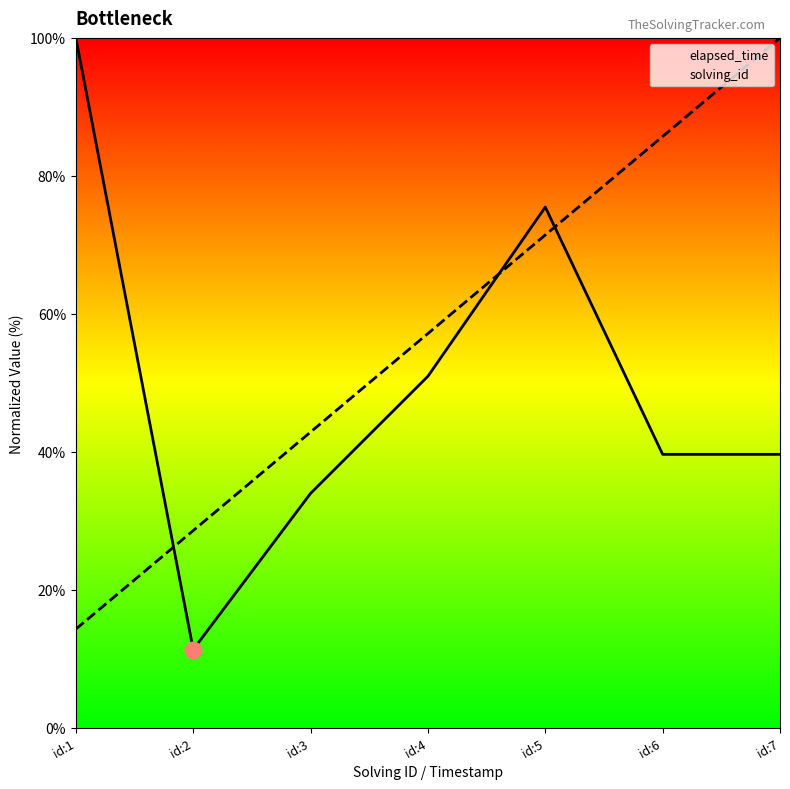

How many data points in solving_id are less than 57?

3